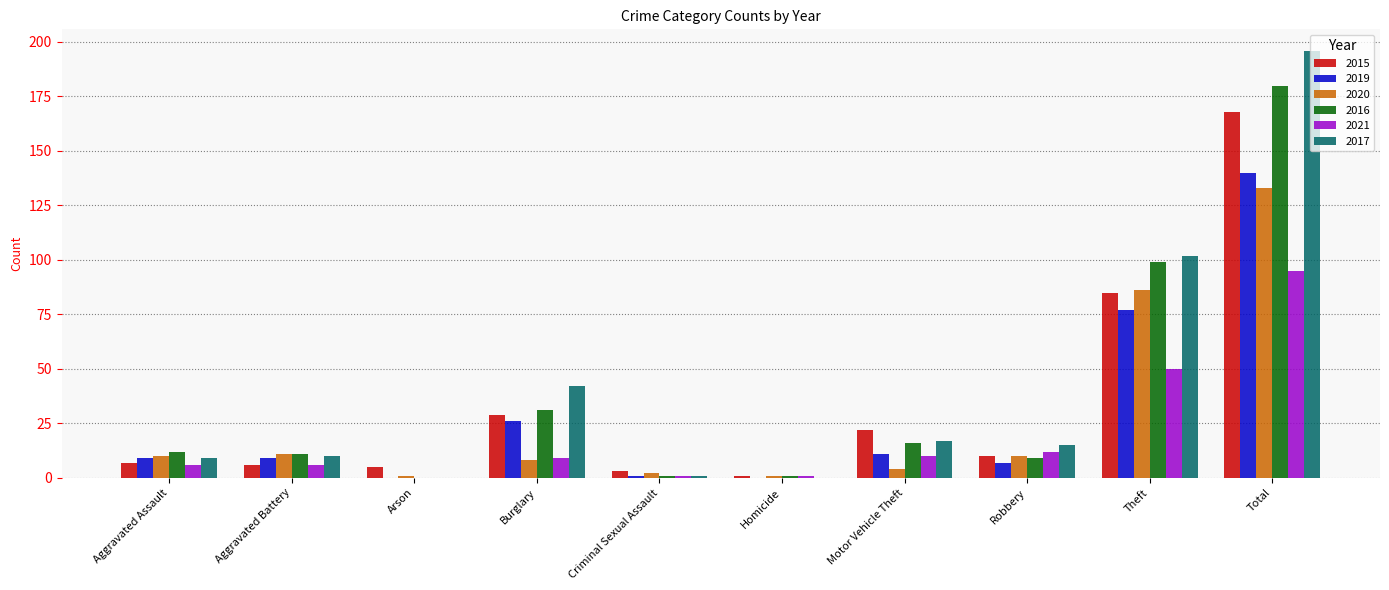

True or false: 2019 has a value of 7 at Robbery.

True